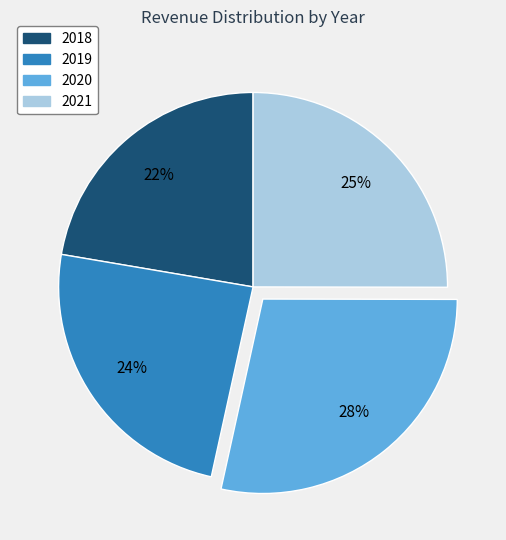

To the nearest percent, what is the combined percentage of 2018 and 2020?

51%